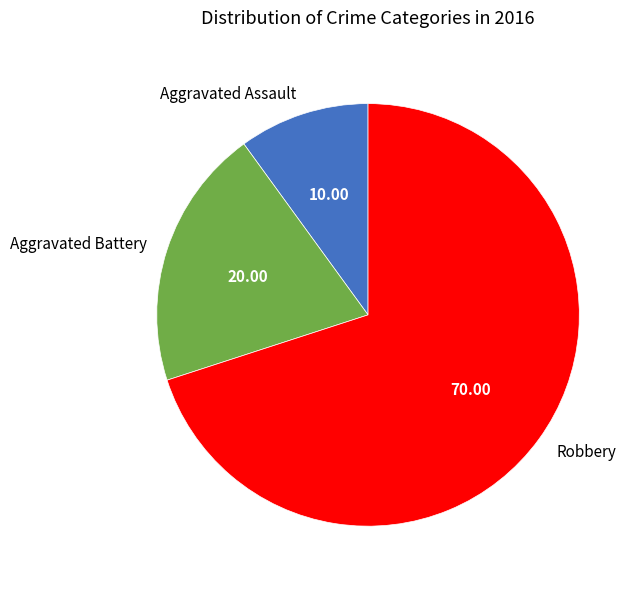

Is Aggravated Assault the majority of the pie?

No